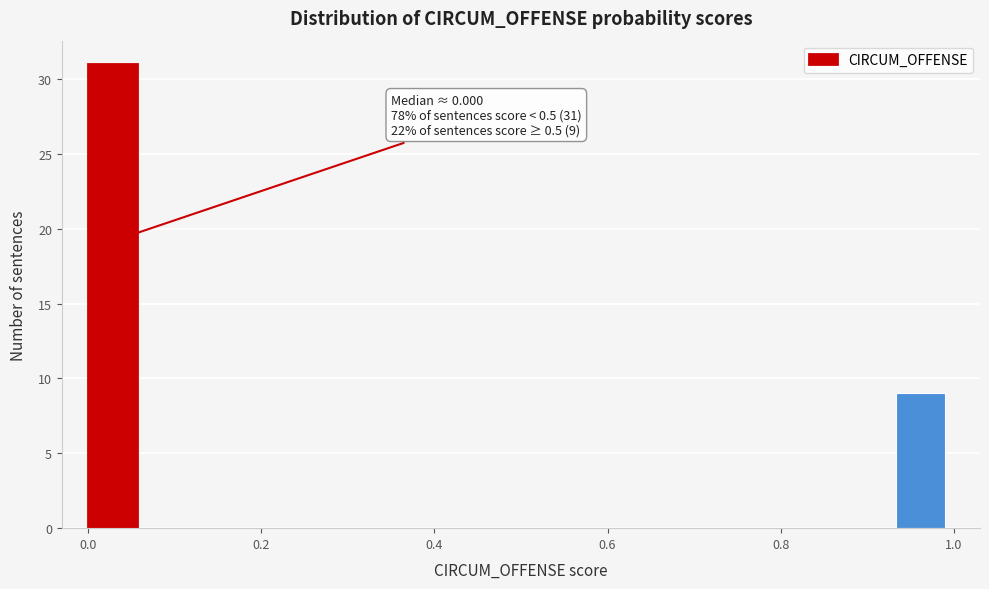

Around what value on the x-axis is the tallest bar? Give the approximate position of its centre, as read against the axis.

0.02